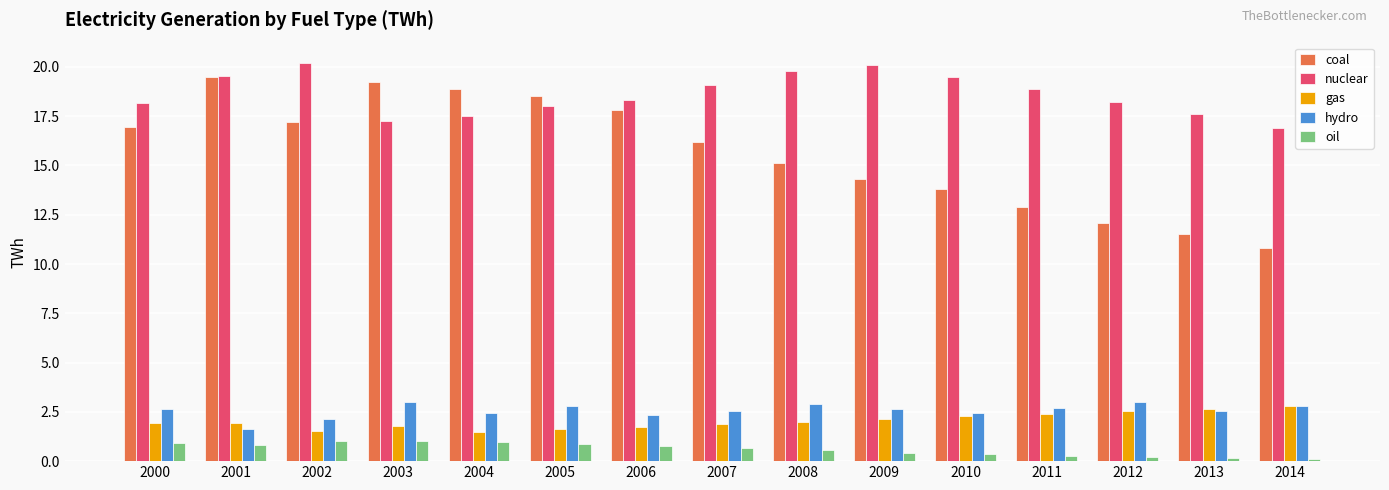

True or false: nuclear has a value of 19.8 at 2008.

True